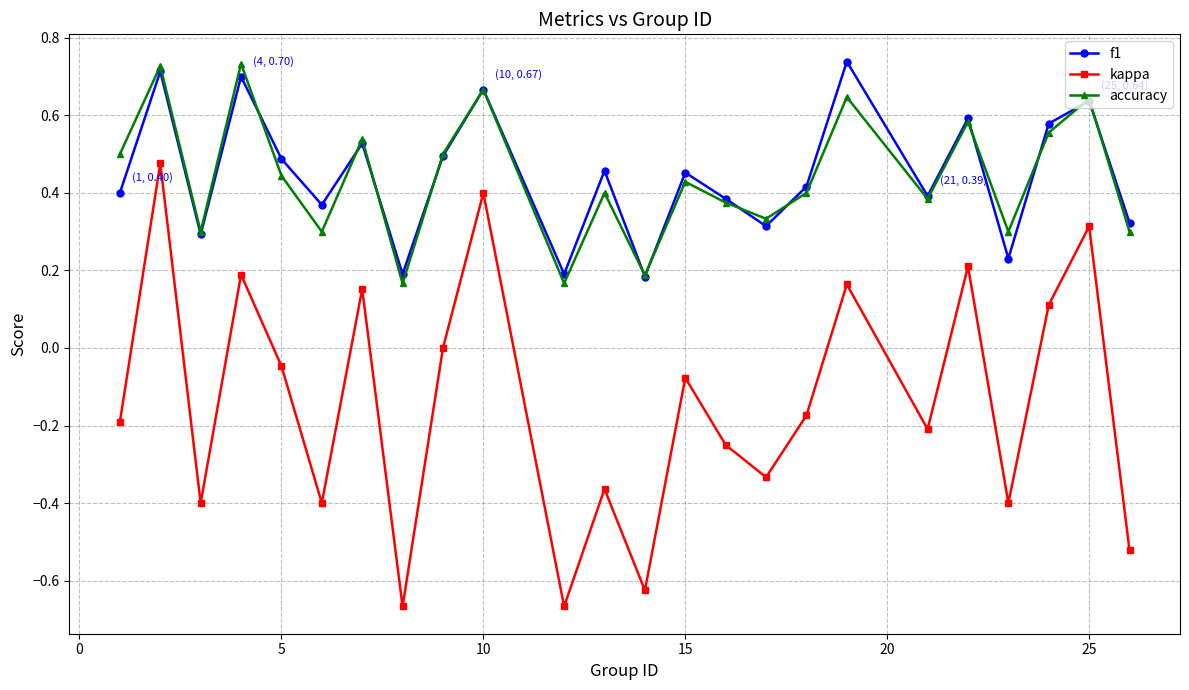

True or false: kappa and accuracy cross at least once.

False